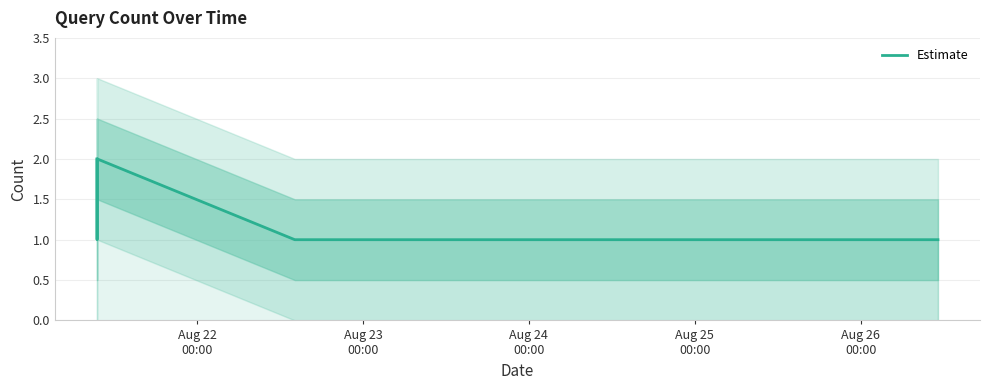

Is it true that the value at 5 is 0?

False